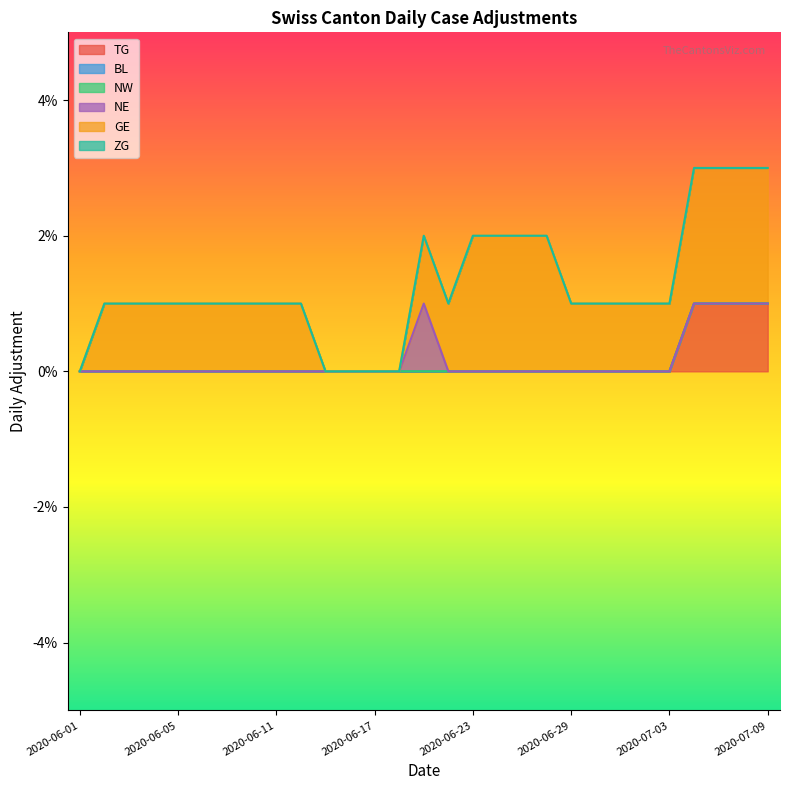

True or false: GE has more than 1 points higher than both neighbors.

False